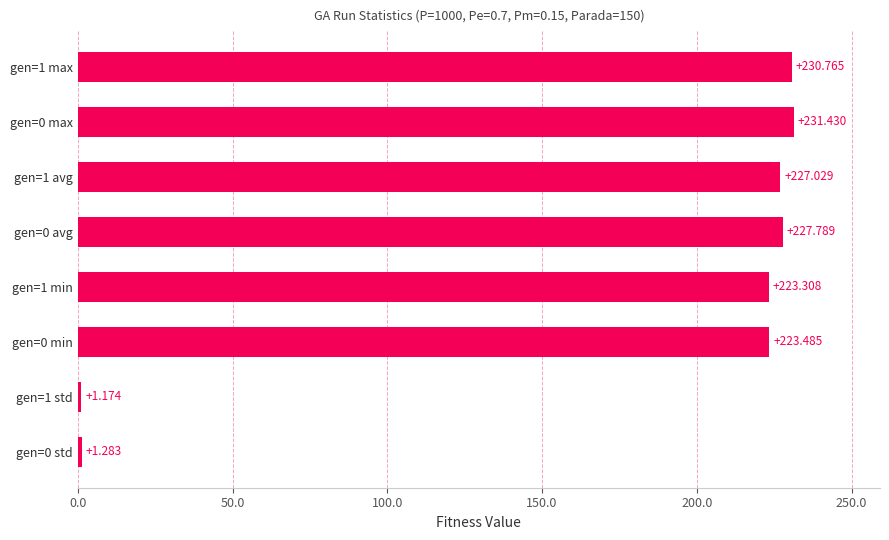

What is the smallest value displayed?

1.2